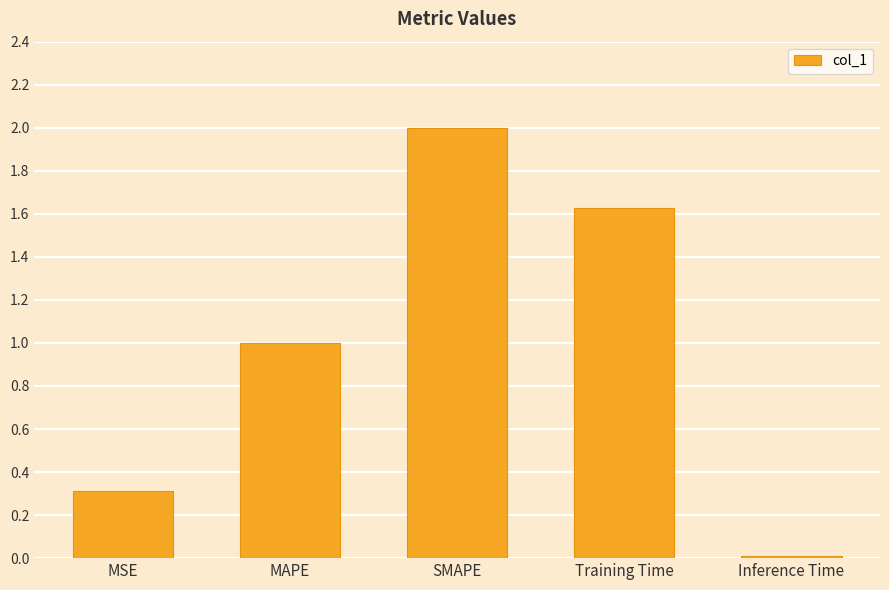

What is the change in value from SMAPE to Inference Time?

-2.0